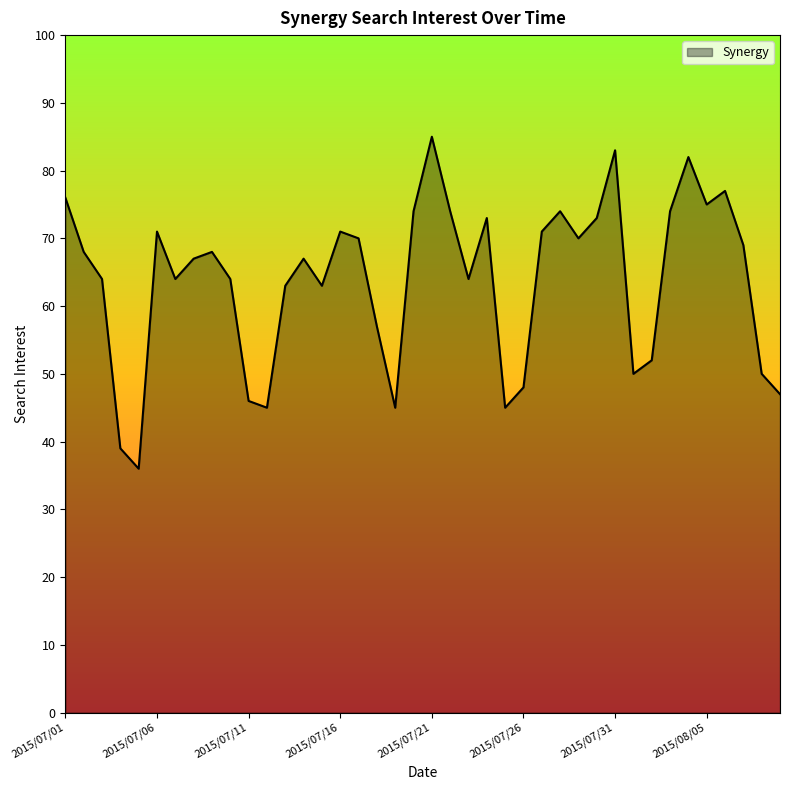

What is the difference between the maximum and minimum values?

49